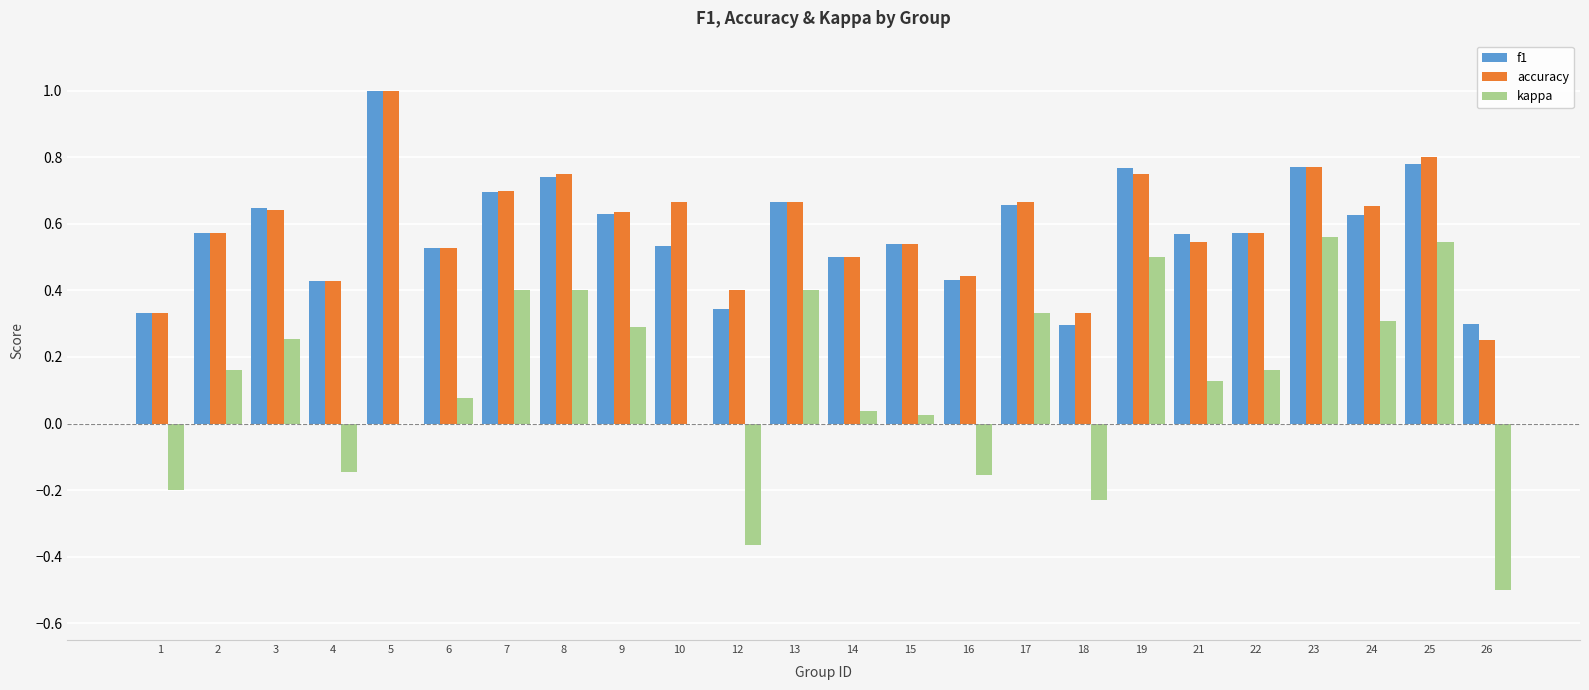

Which series changed the most between 24 and 25?

kappa